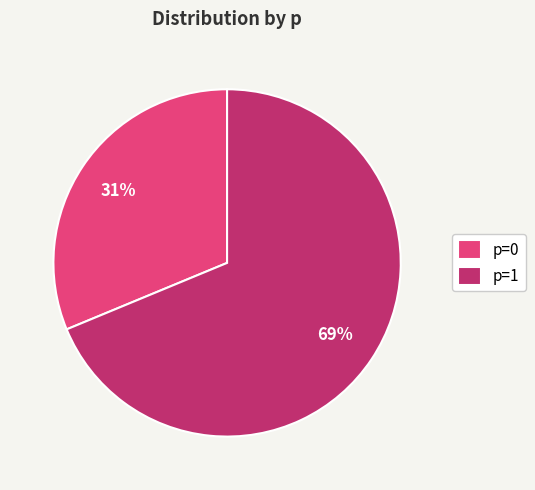

To the nearest percent, what portion does p=0 represent?

31%